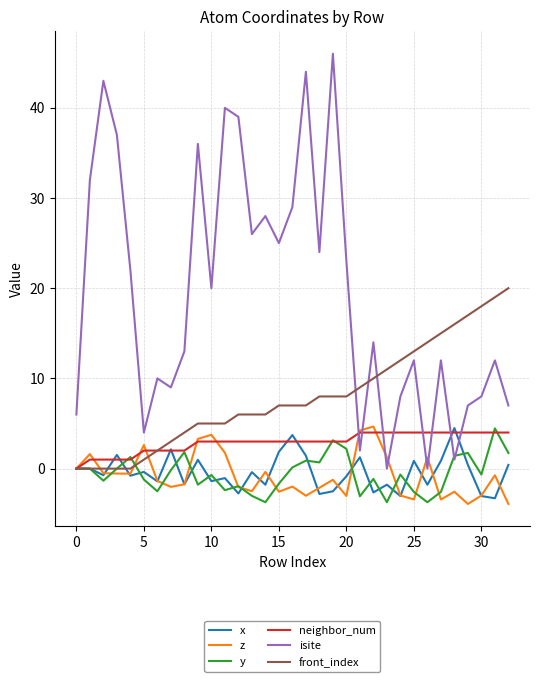

Which series ends up on top after the final intersection of x and isite?

isite